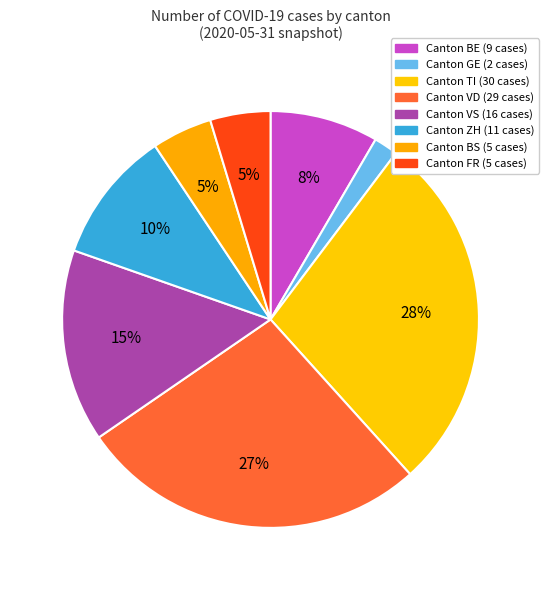

Count the number of slices in the pie.

8